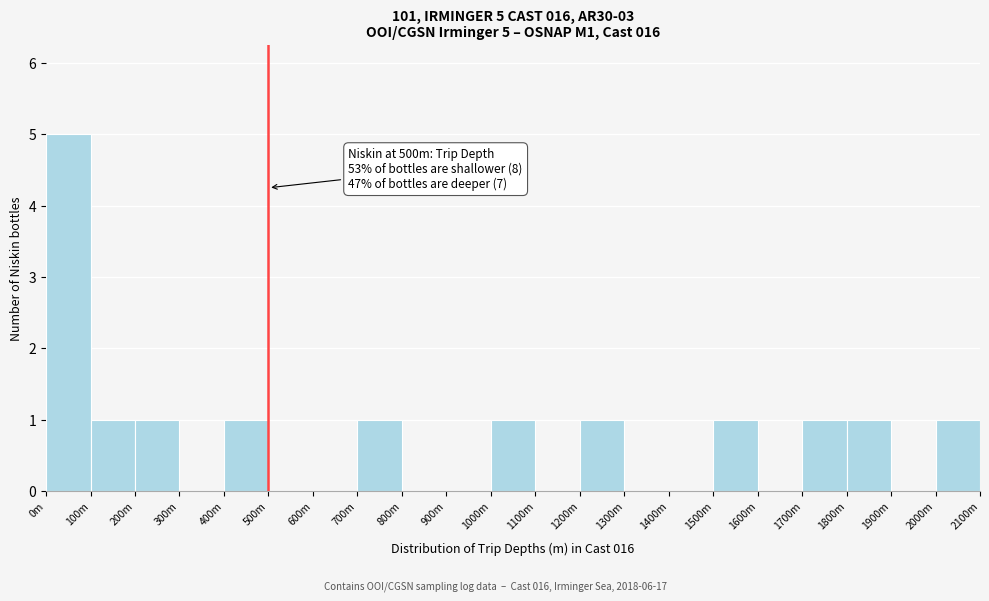

Reading left to right, what are all the values shown in this chart?

0m=5	100m=1	200m=1	300m=0	400m=1	500m=0	600m=0	700m=1	800m=0	900m=0	1000m=1	1100m=0	1200m=1	1300m=0	1400m=0	1500m=1	1600m=0	1700m=1	1800m=1	1900m=0	2000m=1